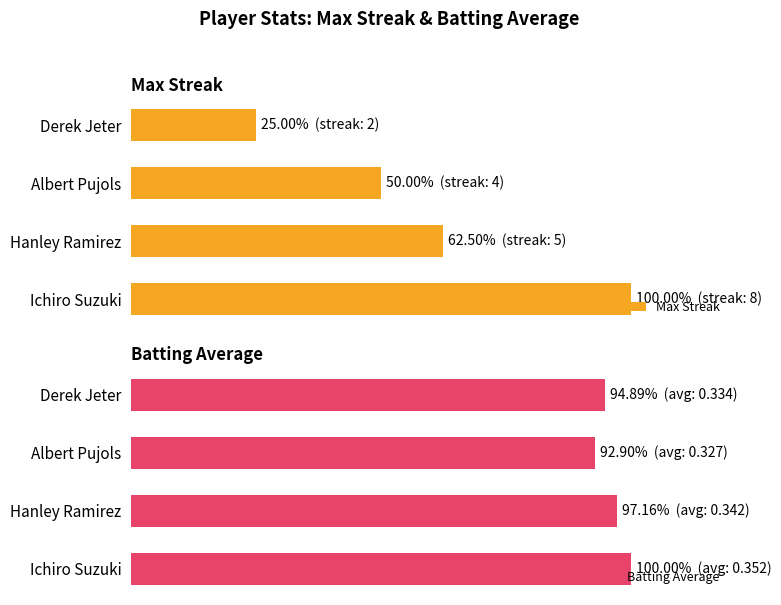

At how many categories does at least one series exceed 45?

4